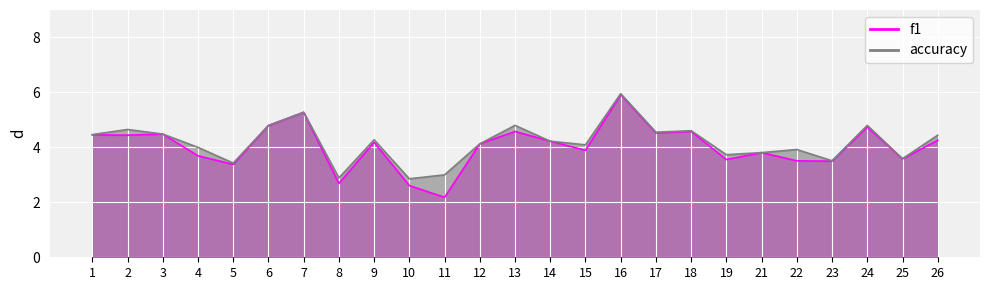

List the series in order of their overall mean, lowest first.

f1, accuracy